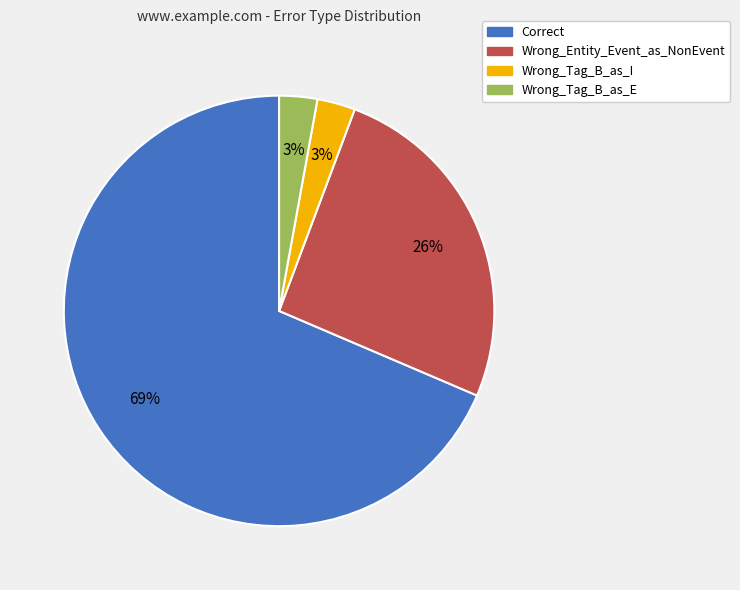

To the nearest percent, what is the average slice percentage?

25%